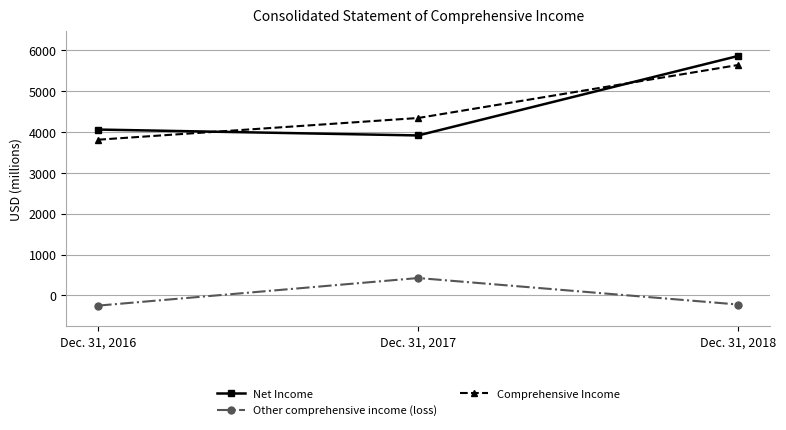

At Dec. 31, 2018, list the series in order from largest to smallest.

Net Income, Comprehensive Income, Other comprehensive income (loss)